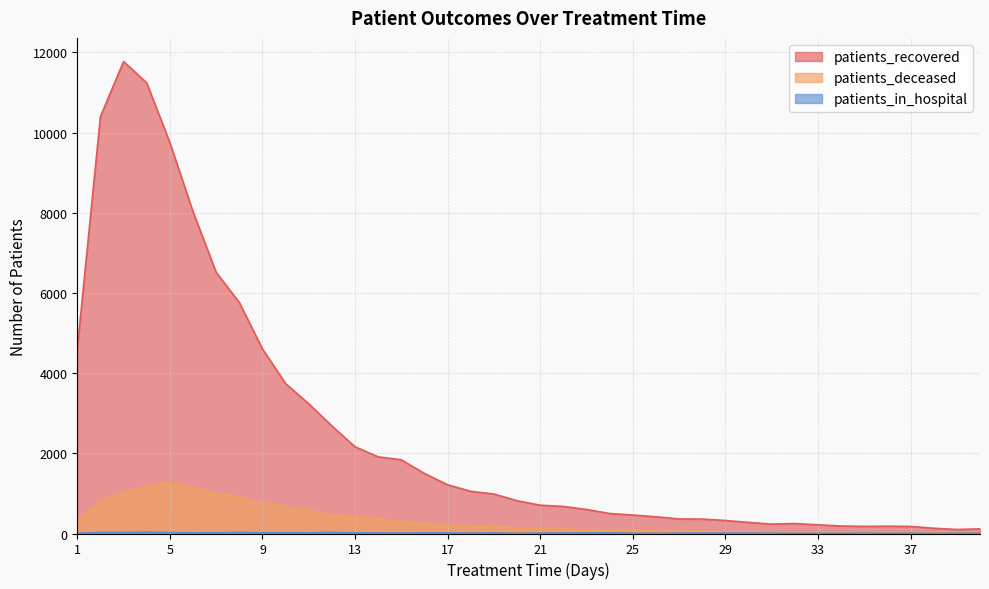

What is the difference between the maximum and minimum values in the patients_deceased series?

1265